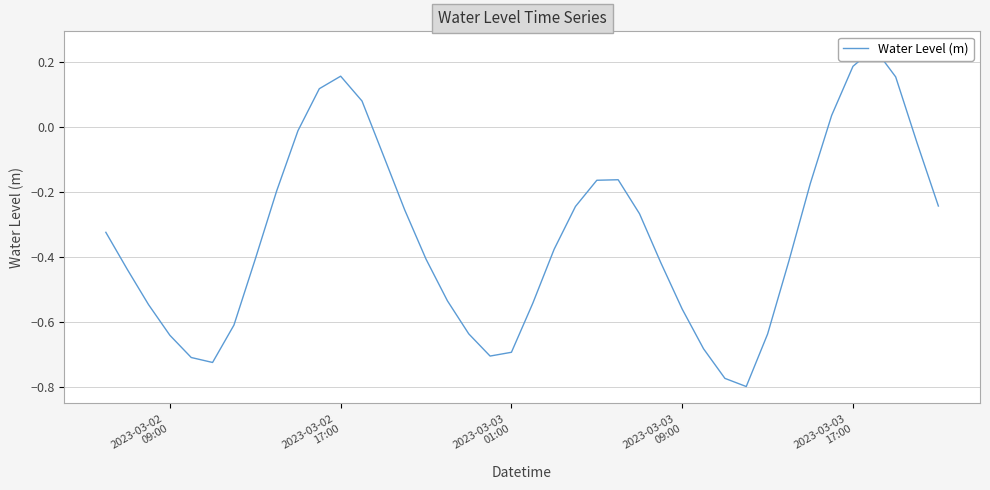

Reading left to right, extract all data points from this chart.

-0.3	-0.4	-0.5	-0.6	-0.7	-0.7	-0.6	-0.4	-0.2	-0.0	0.1	0.2	0.1	-0.1	-0.3	-0.4	-0.5	-0.6	-0.7	-0.7	-0.5	-0.4	-0.2	-0.2	-0.2	-0.3	-0.4	-0.6	-0.7	-0.8	-0.8	-0.6	-0.4	-0.2	0.0	0.2	0.2	0.2	-0.0	-0.2